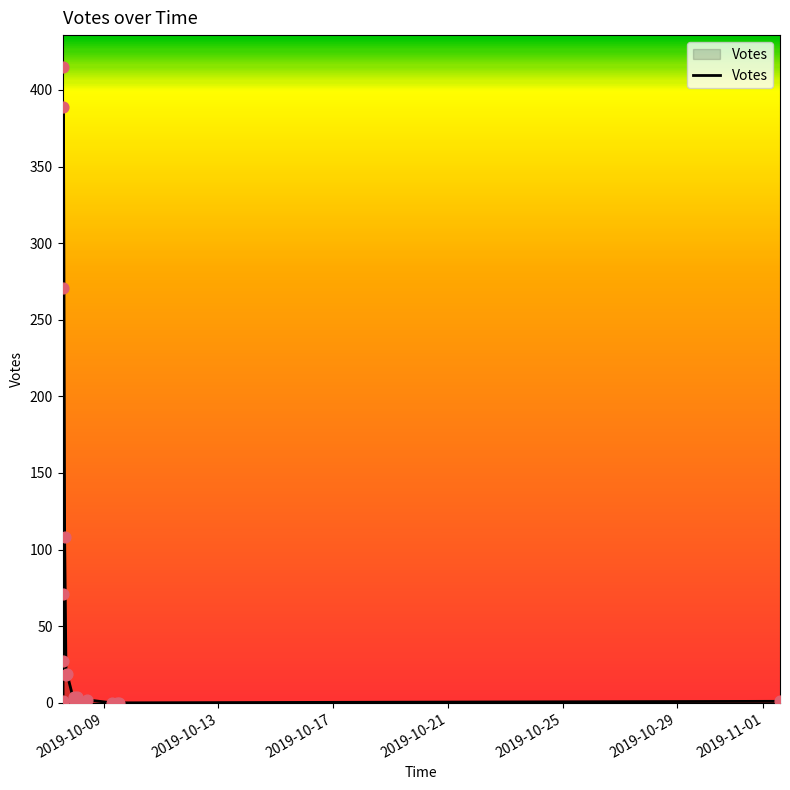

What is the maximum value shown in the chart?

415